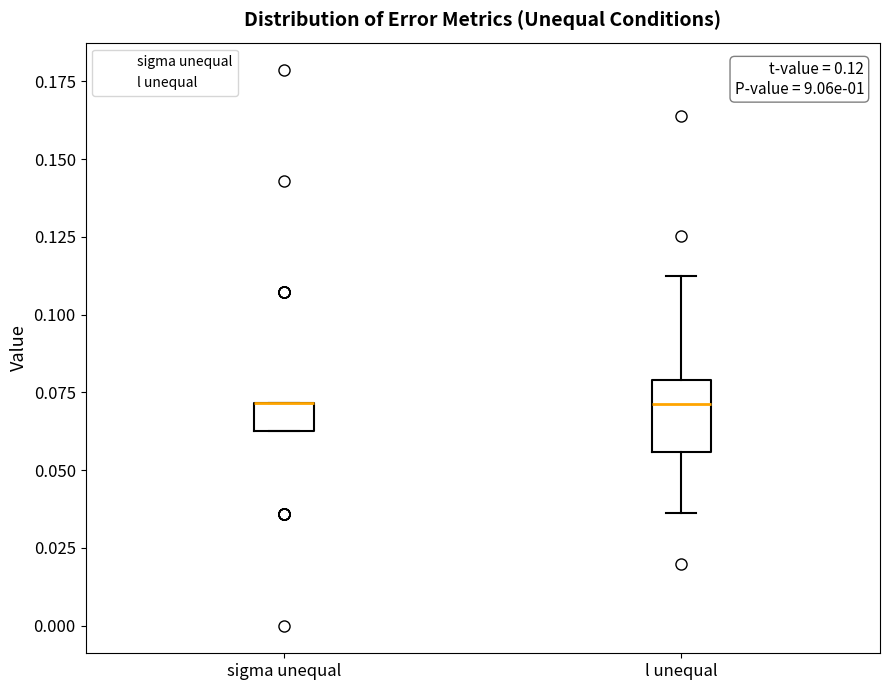

Comparing the boxes themselves (not the whiskers), which one is the tallest?

l unequal